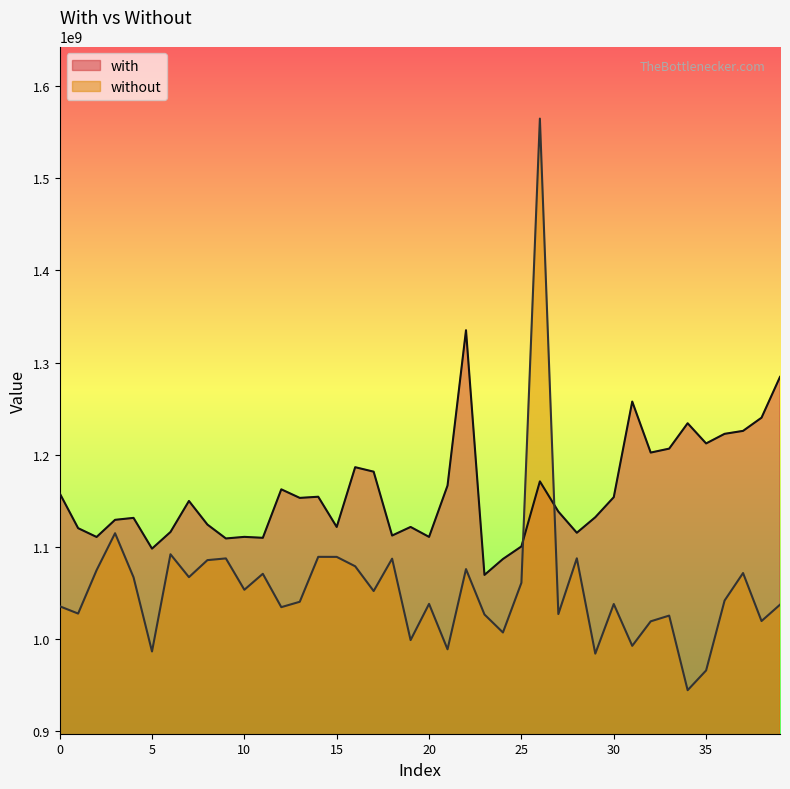

Rank the series by their average value, from lowest to highest.

without, with